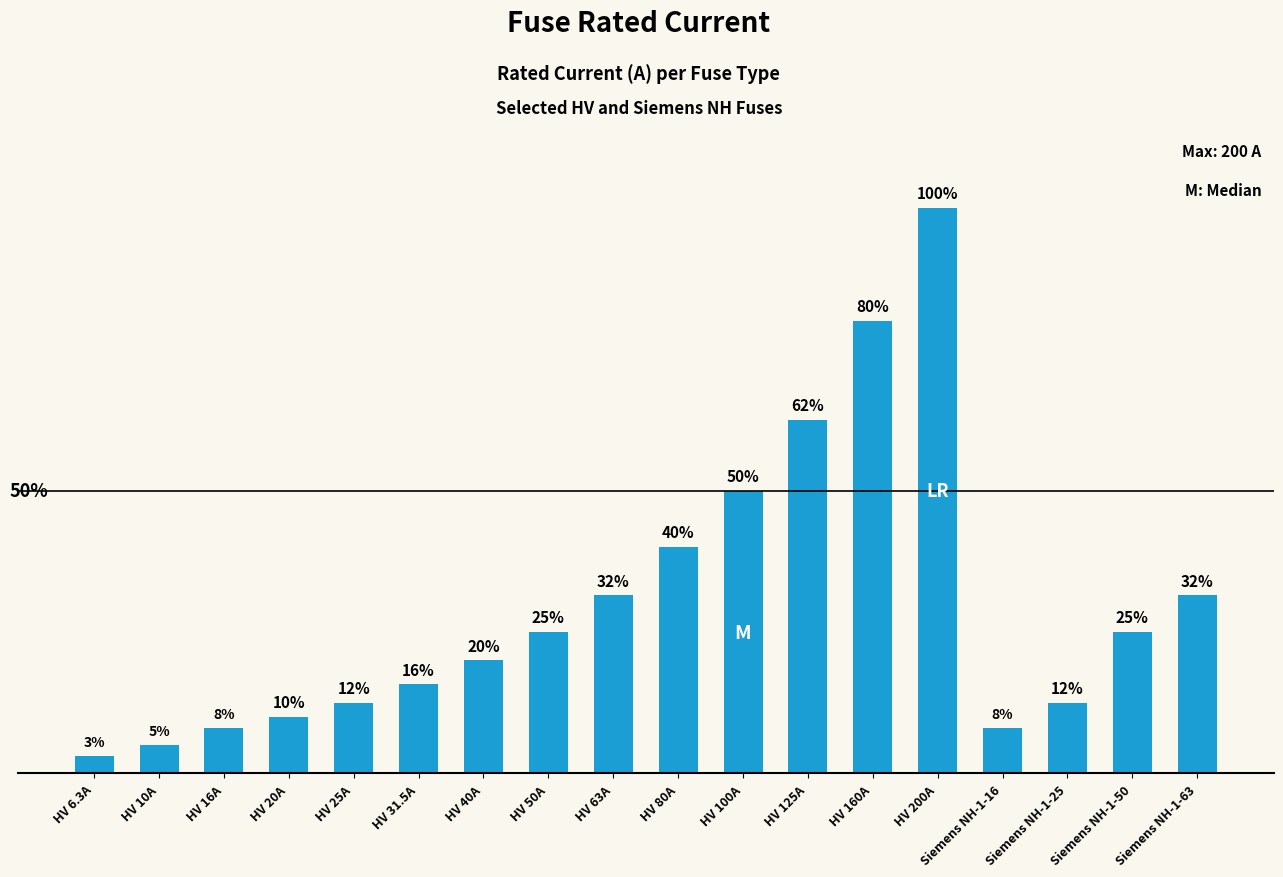

What is the label of the 3rd bar from the right?

Siemens NH-1-25